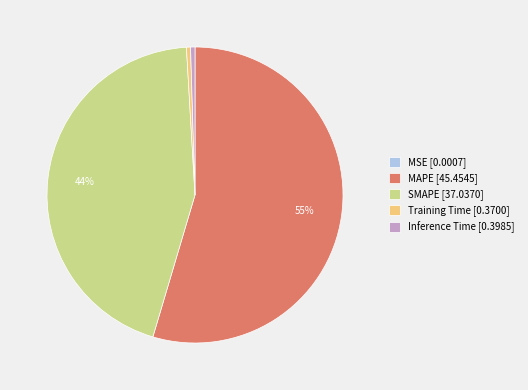

To the nearest percent, what is the difference between the Inference Time [0.3985] and SMAPE [37.0370] slice percentages?

44%